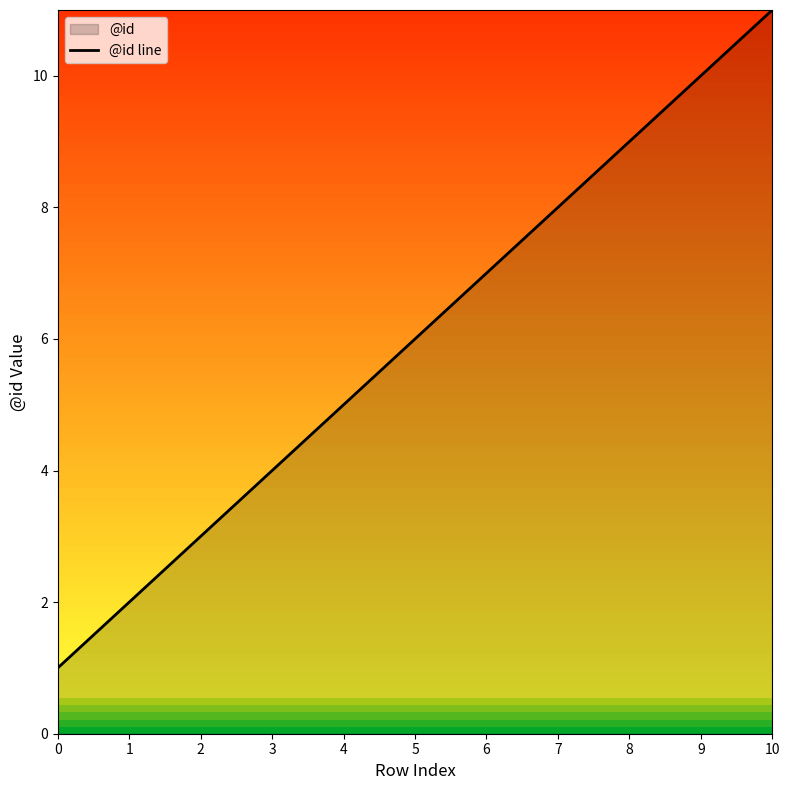

What is the change in value from 8 to 10?

+2